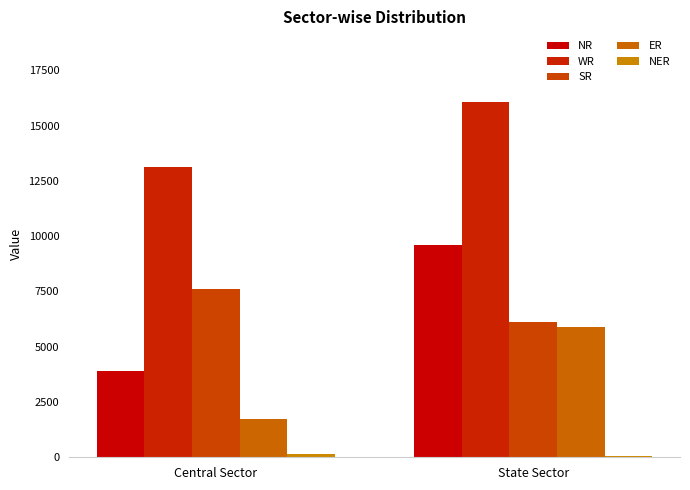

What position from the left is Central Sector?

1